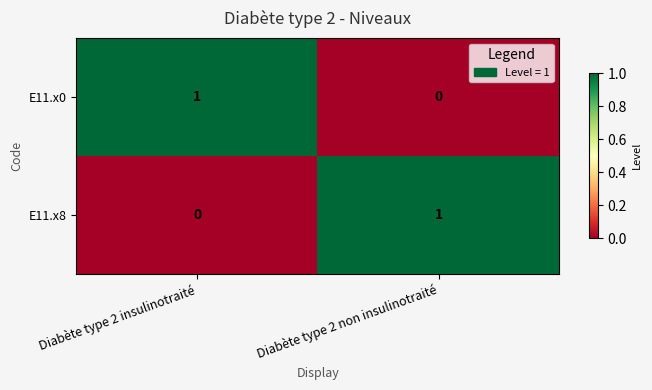

The E11.x8 series shows -1 at Diabète type 2 insulinotraité. True or false?

False